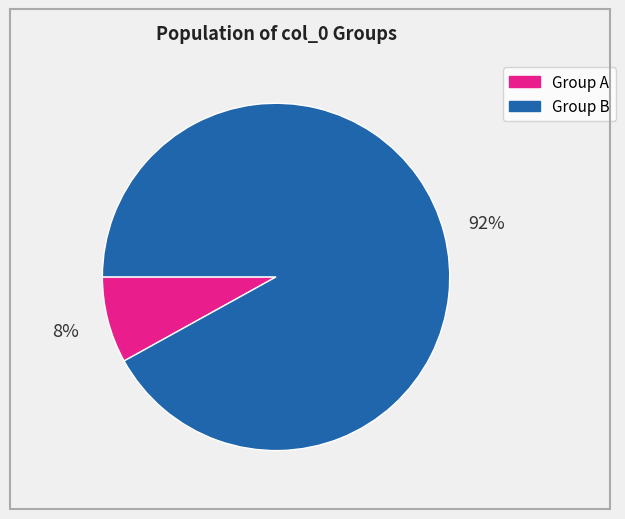

To the nearest percent, what is the average slice percentage?

50%